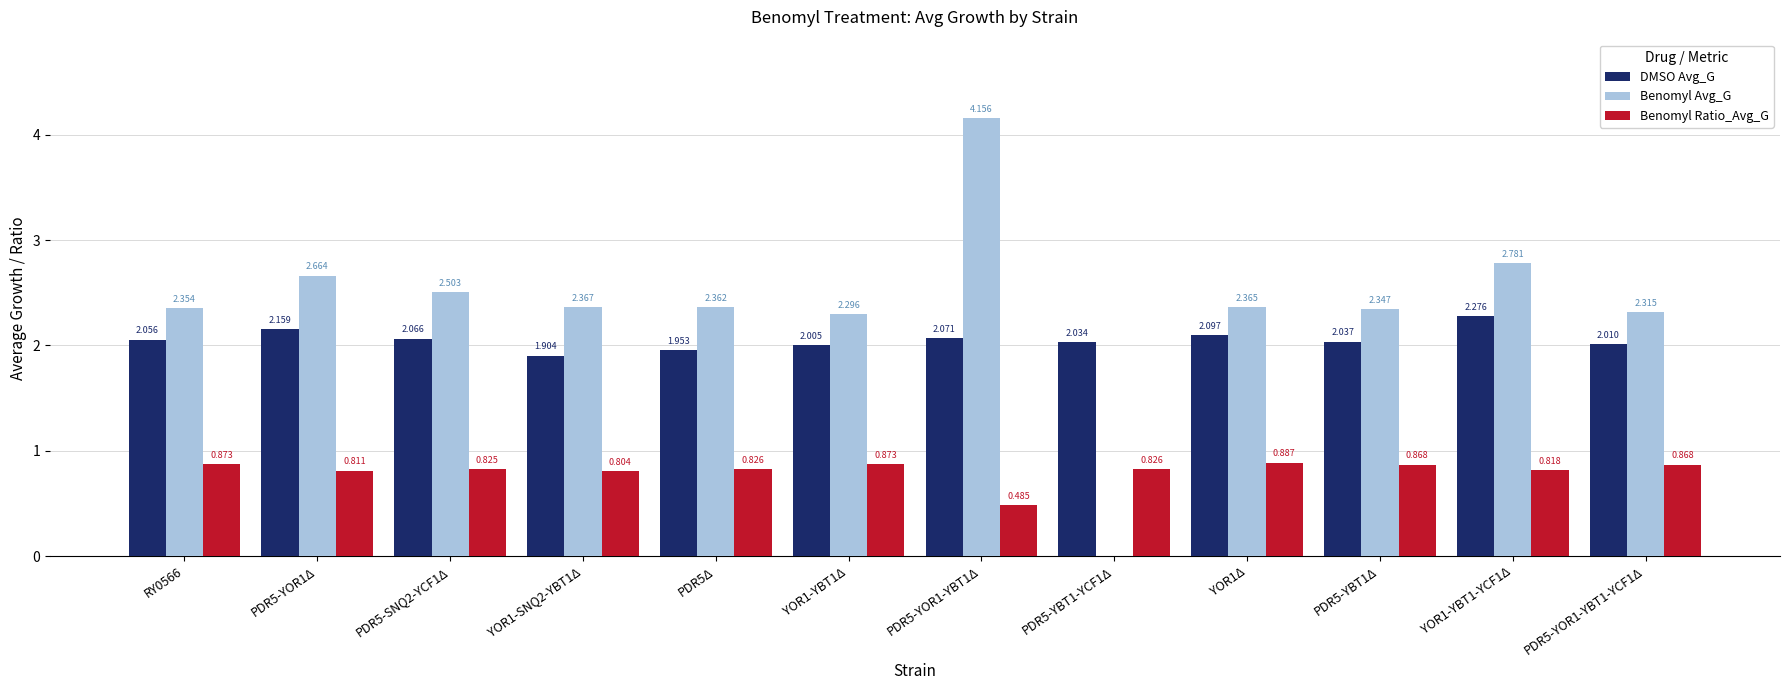

Which series changed the most between YOR1-SNQ2-YBT1Δ and PDR5-YOR1-YBT1-YCF1Δ?

DMSO Avg_G